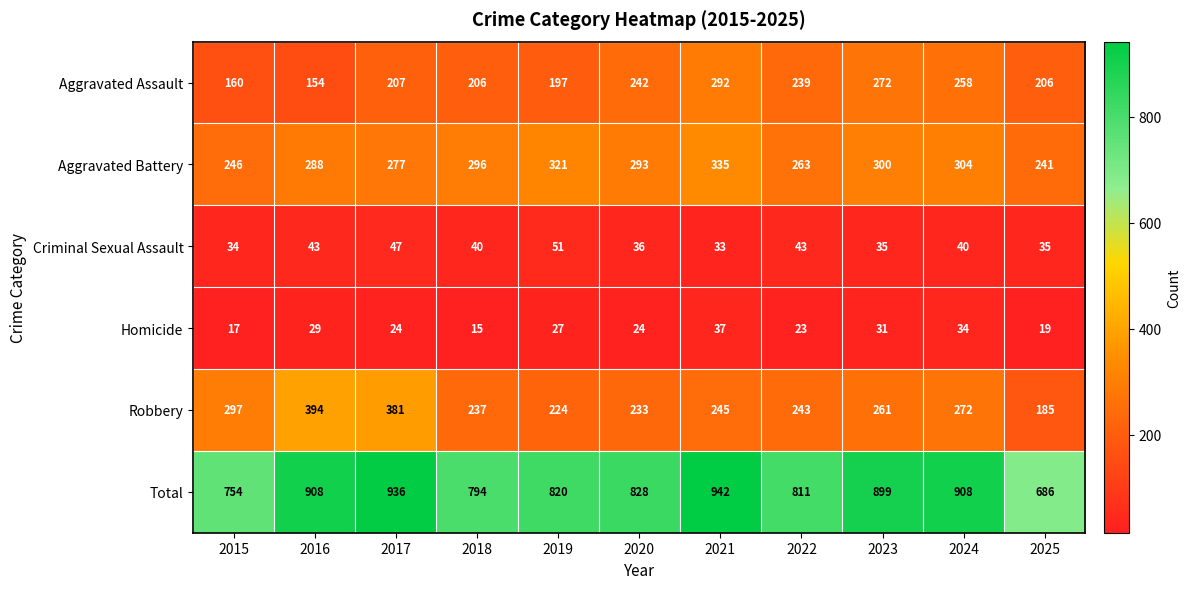

How many categories are shown in the chart?

11